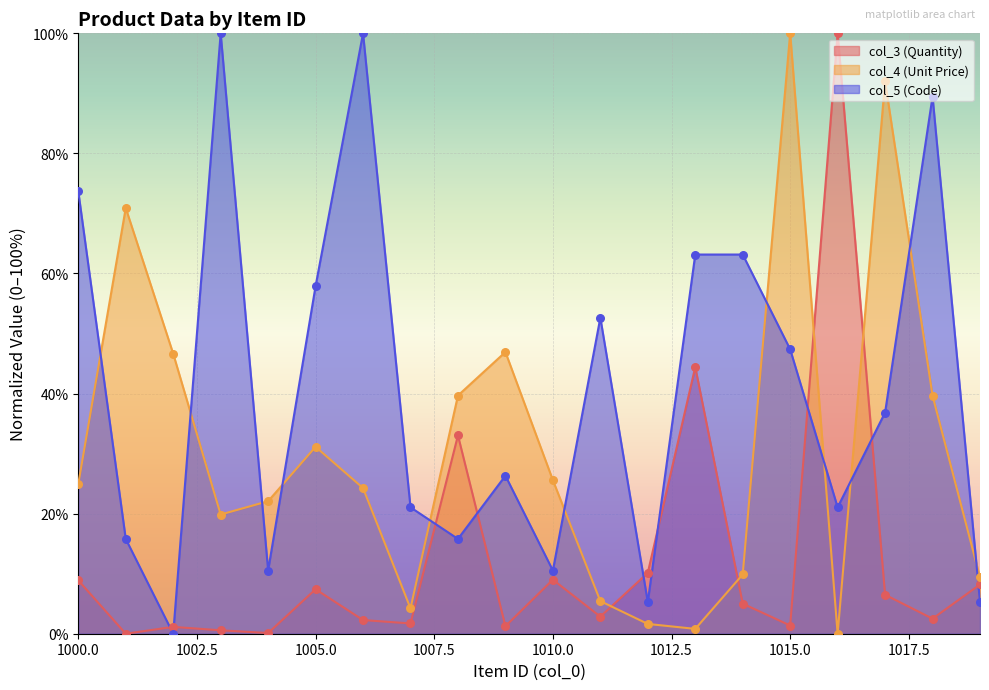

Which series has the largest Y range (max minus min)?

col_3 (Quantity)